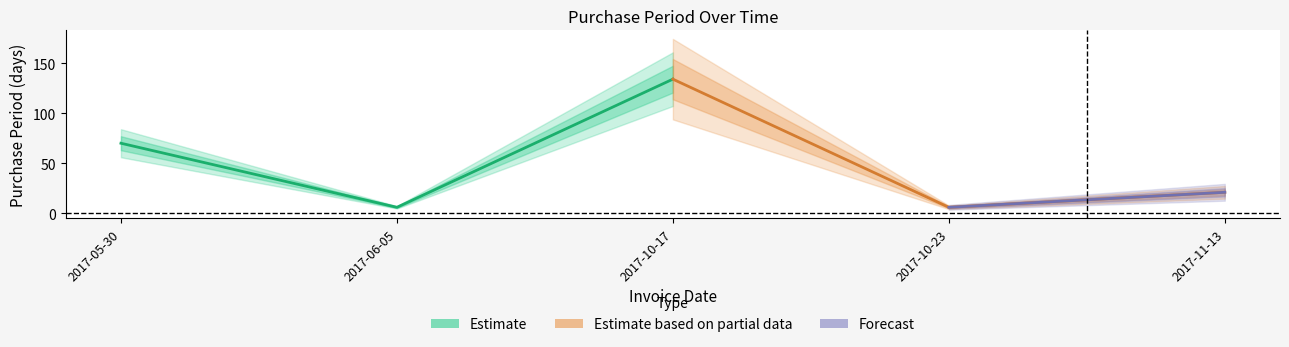

Which label corresponds to the largest value in the chart?

2017-10-17